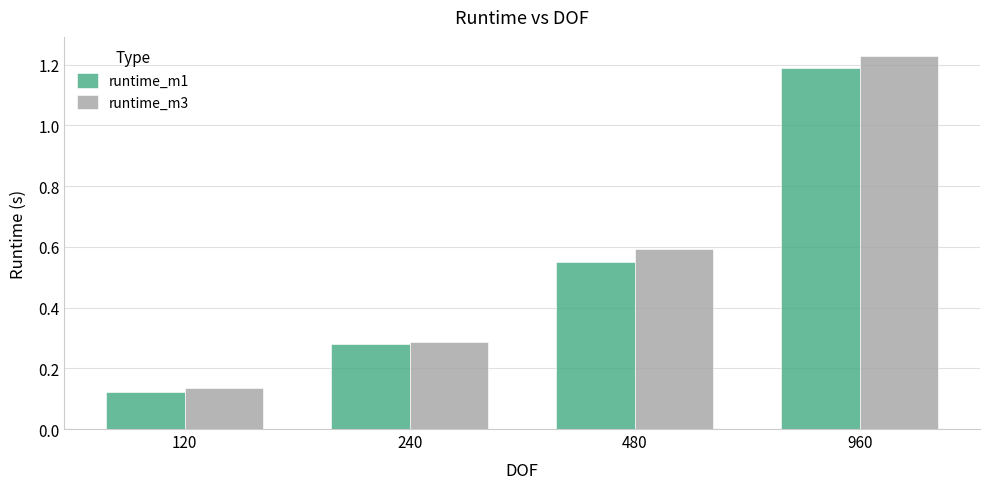

List the series in order of their overall mean, lowest first.

runtime_m1, runtime_m3